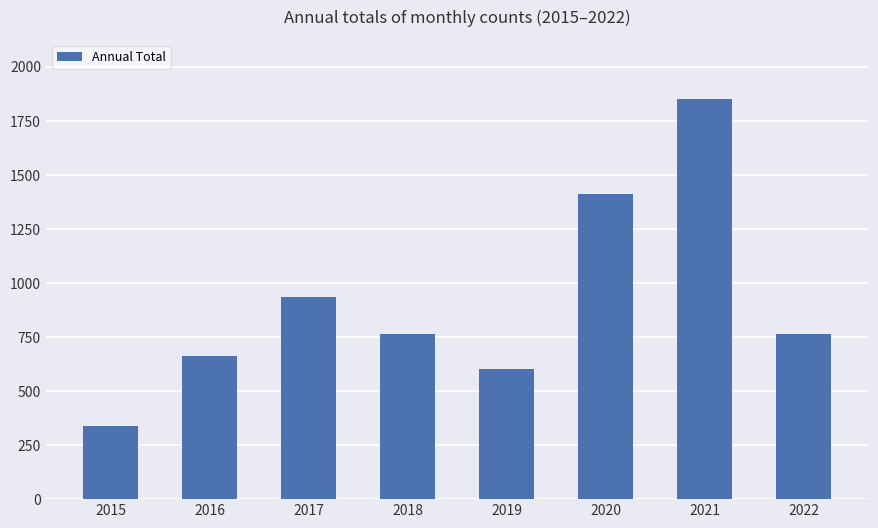

Where is the data nearest to the value 1094?

2017